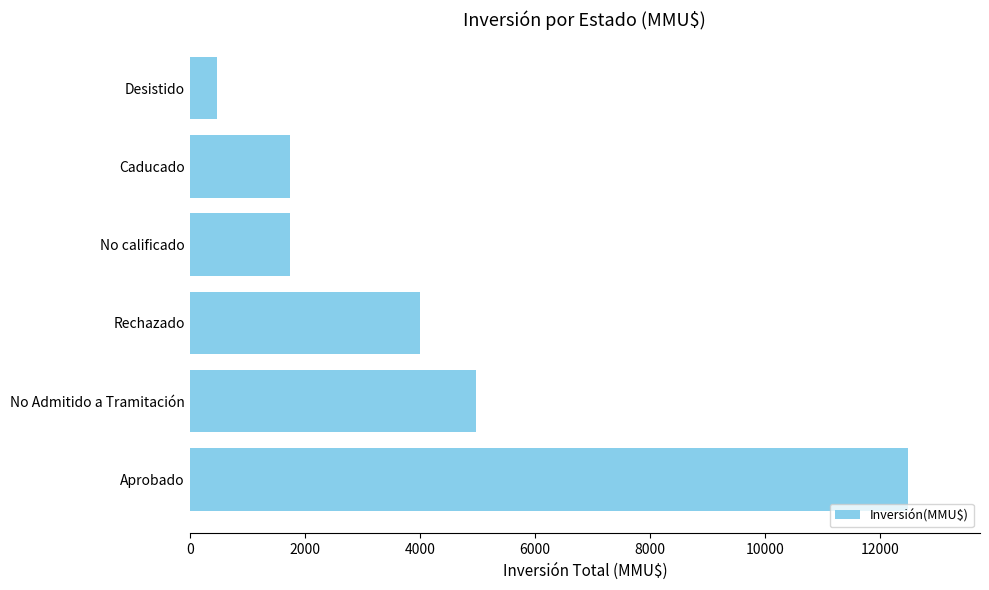

Reading top to bottom, what are all the values shown in this chart?

472	1750	1750	4000	4978	12493